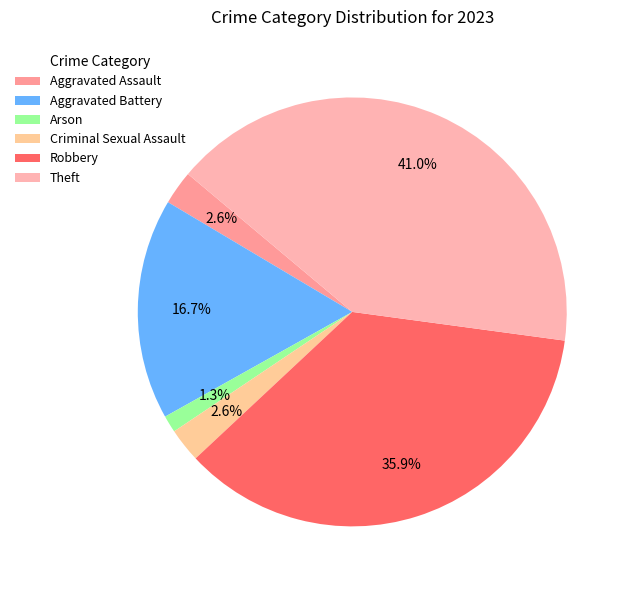

How many segments does this pie chart have?

6